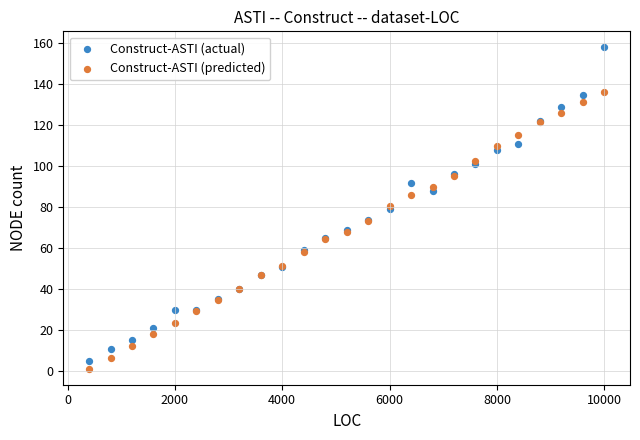

Which series reaches the maximum Y coordinate?

Construct-ASTI (actual)